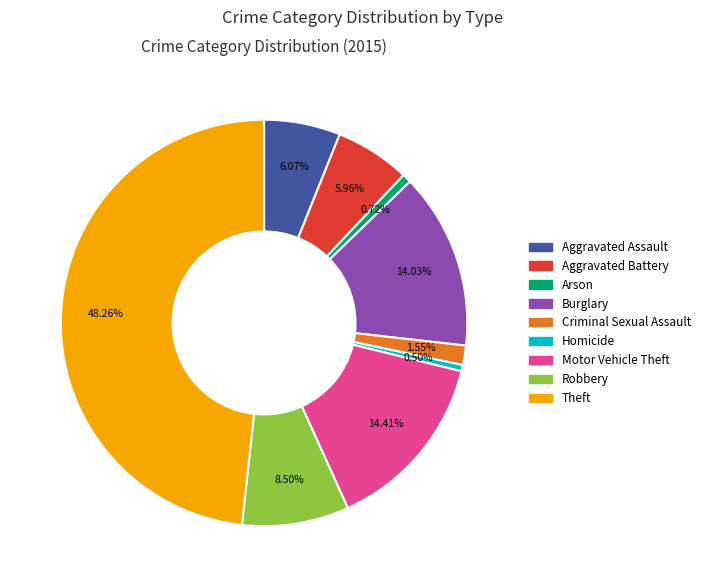

What is the ratio of the value at Aggravated Assault to the value at Homicide?

12.2